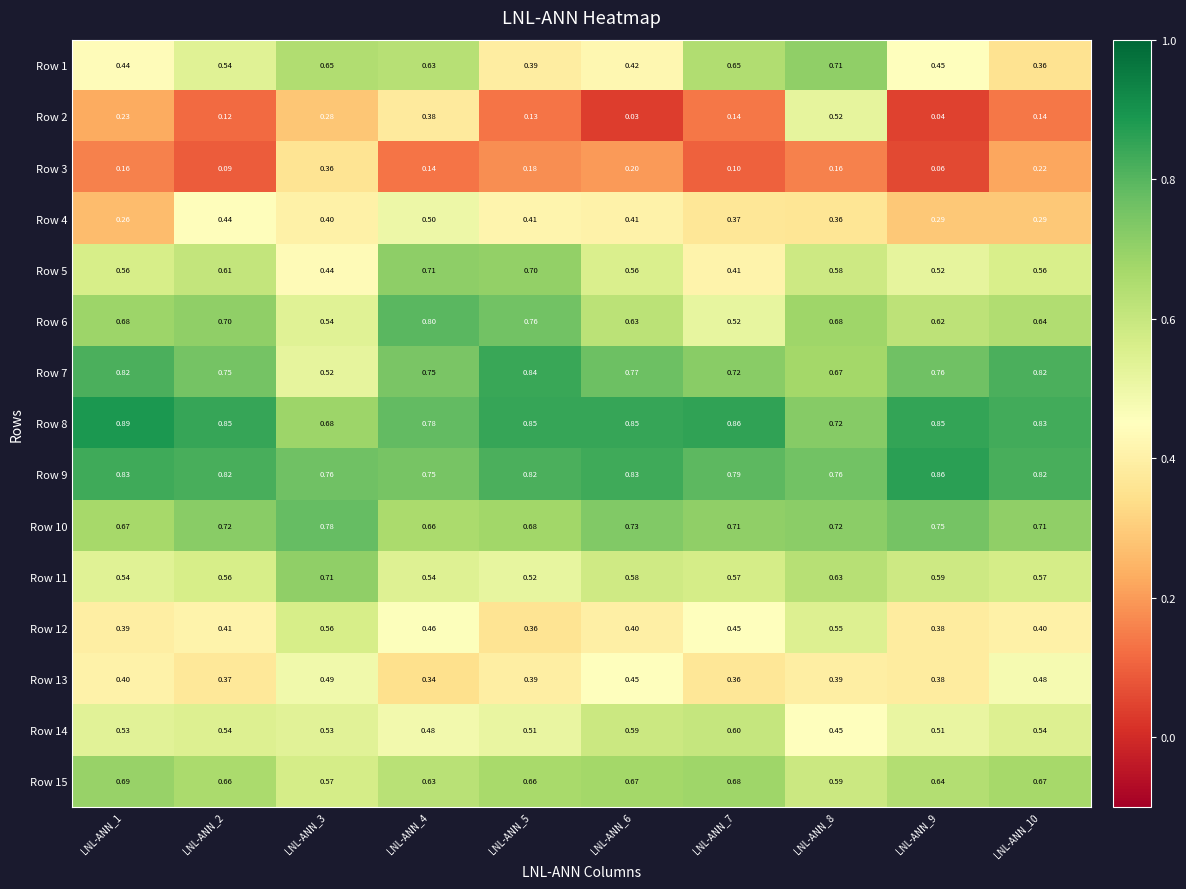

Is the value of Row 3 at LNL-ANN_5 greater than the value of Row 9 at LNL-ANN_2?

No